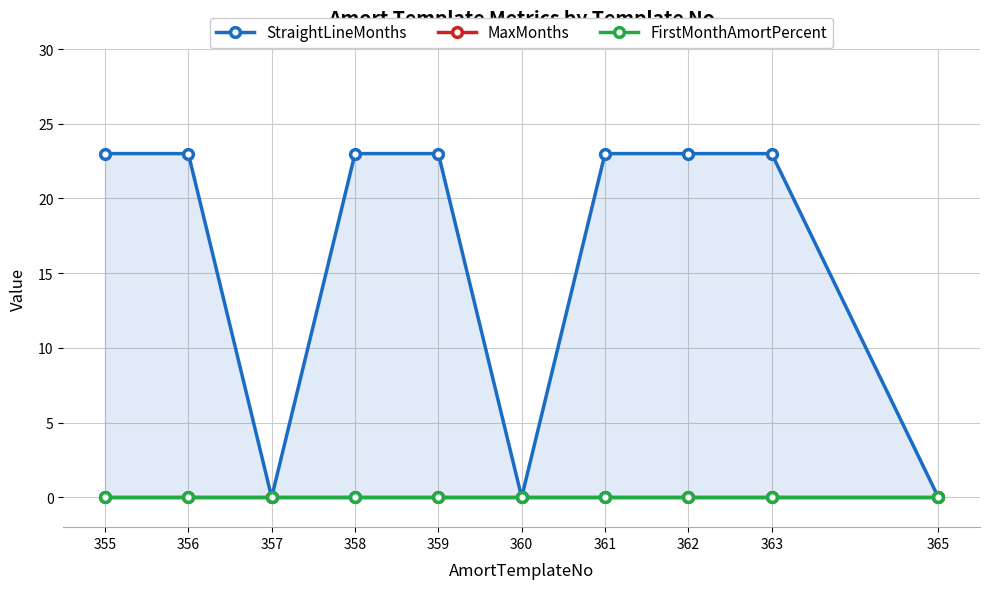

List the labels in order of FirstMonthAmortPercent value, smallest first.

355, 356, 357, 358, 359, 360, 361, 362, 363, 365